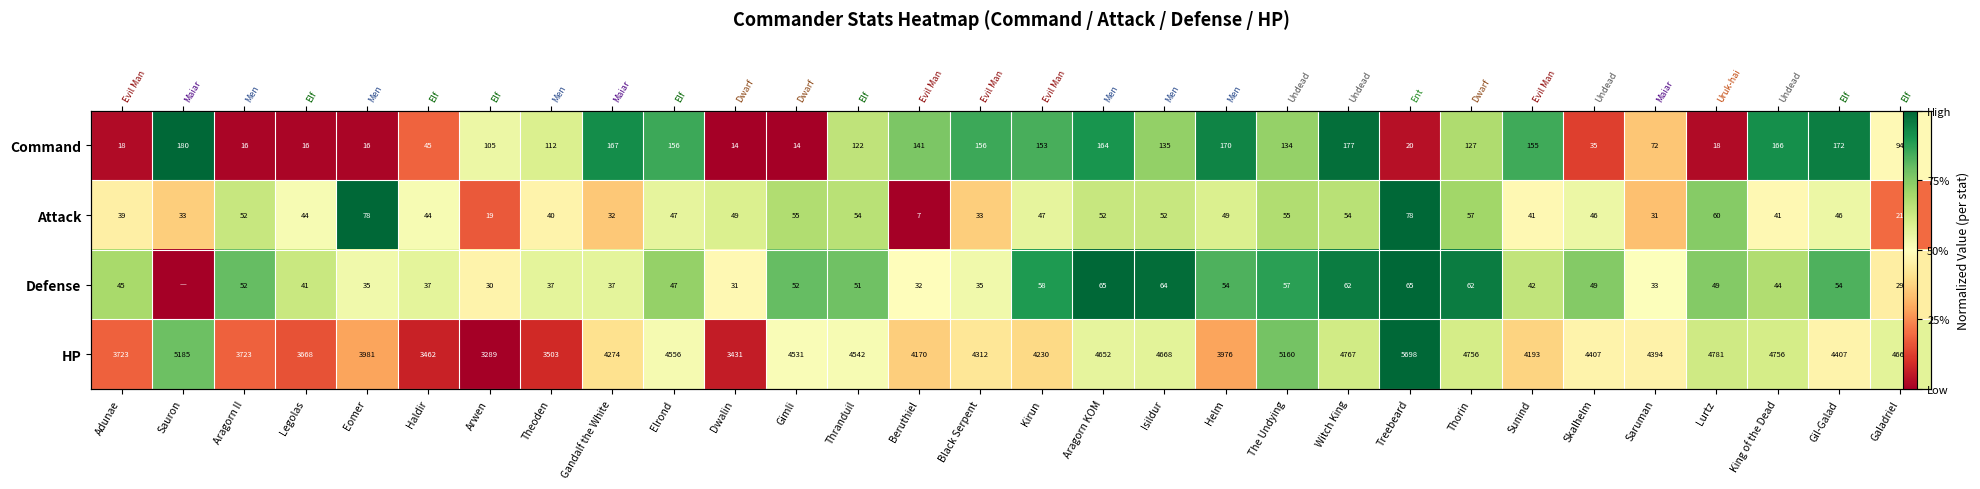

How many values in HP are above zero?

29